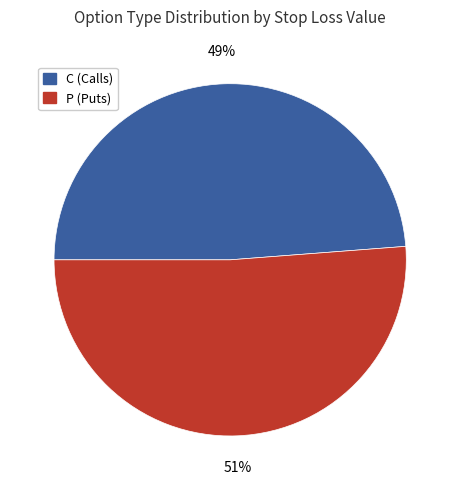

Is there any slice that represents more than half of the pie?

Yes